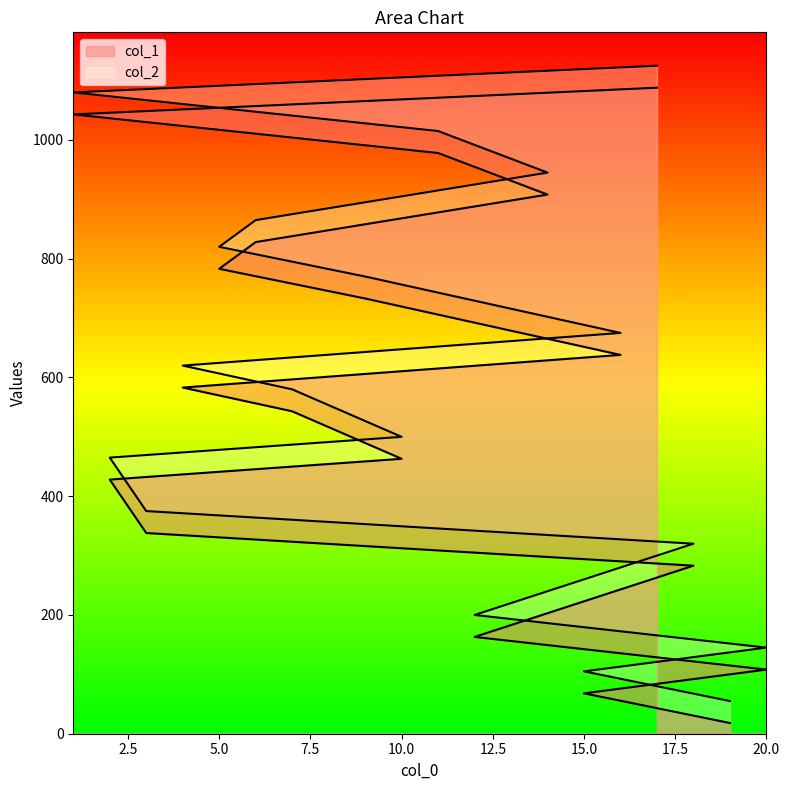

Where is col_2 nearest to the value 590?

7